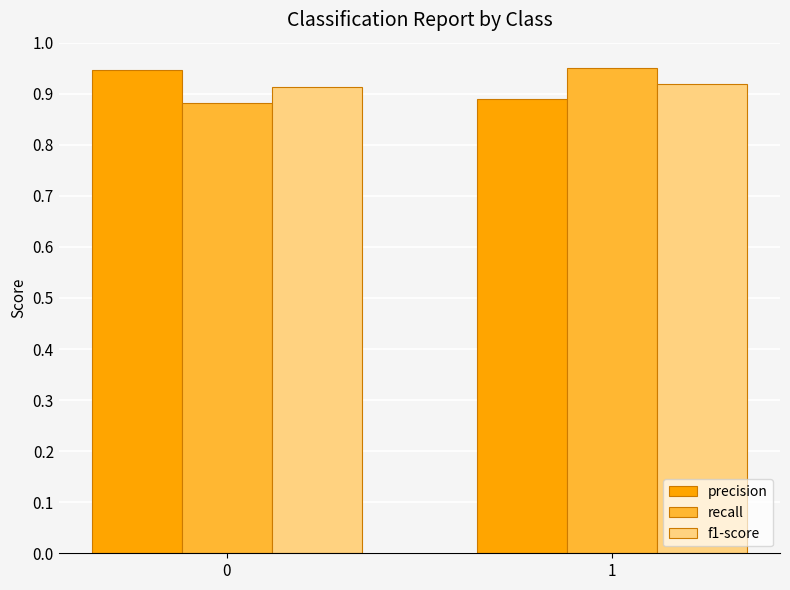

What is the sum of the precision values at 1 and 0?

1.8